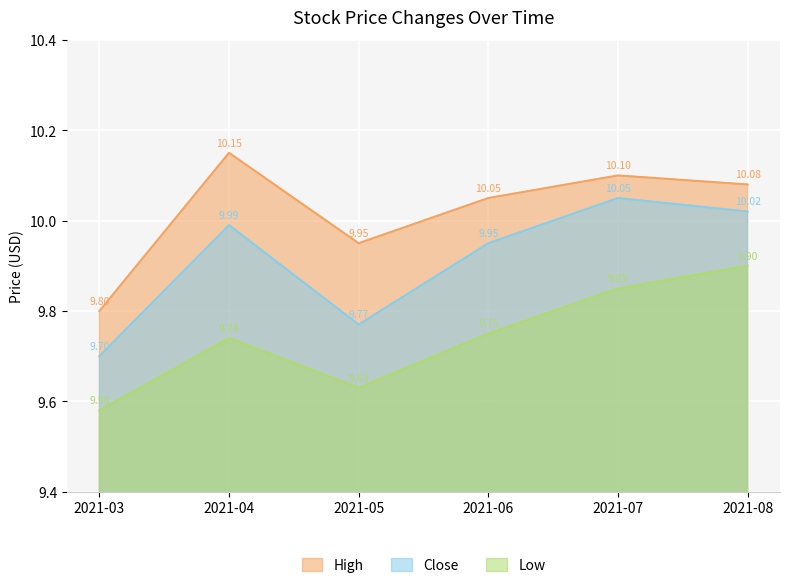

The value of High at 2021-07 is 10.1. True or false?

True